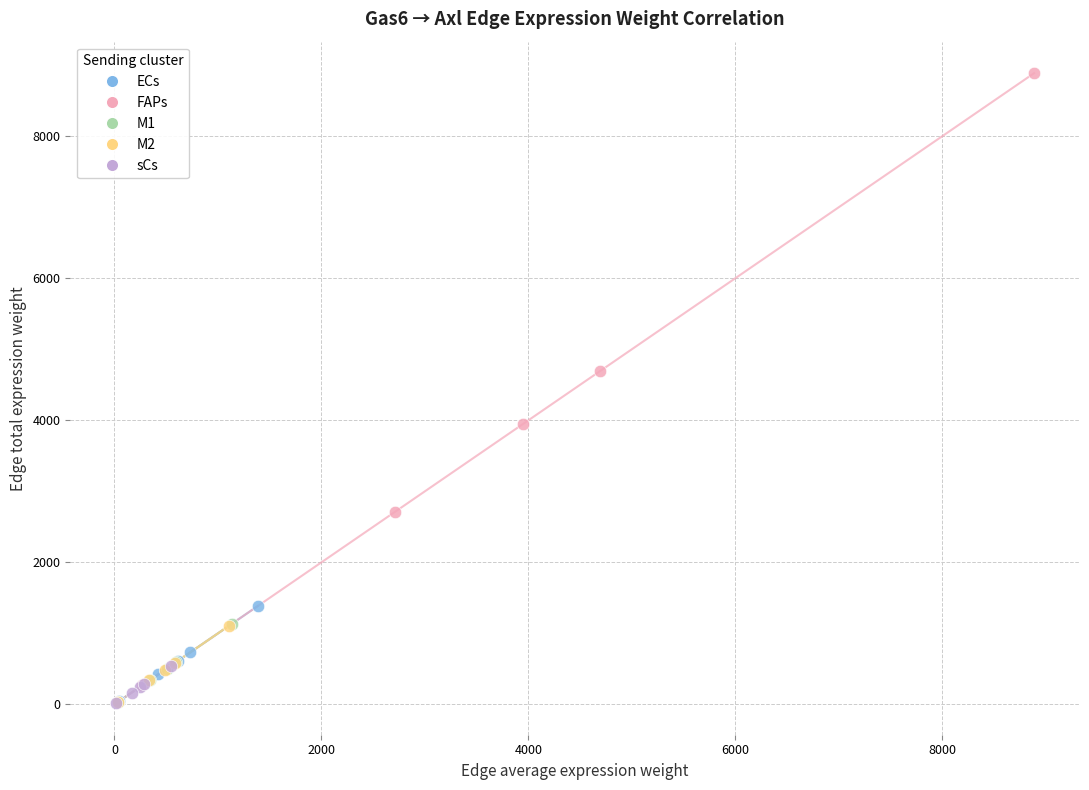

Which series reaches the maximum Y coordinate?

FAPs